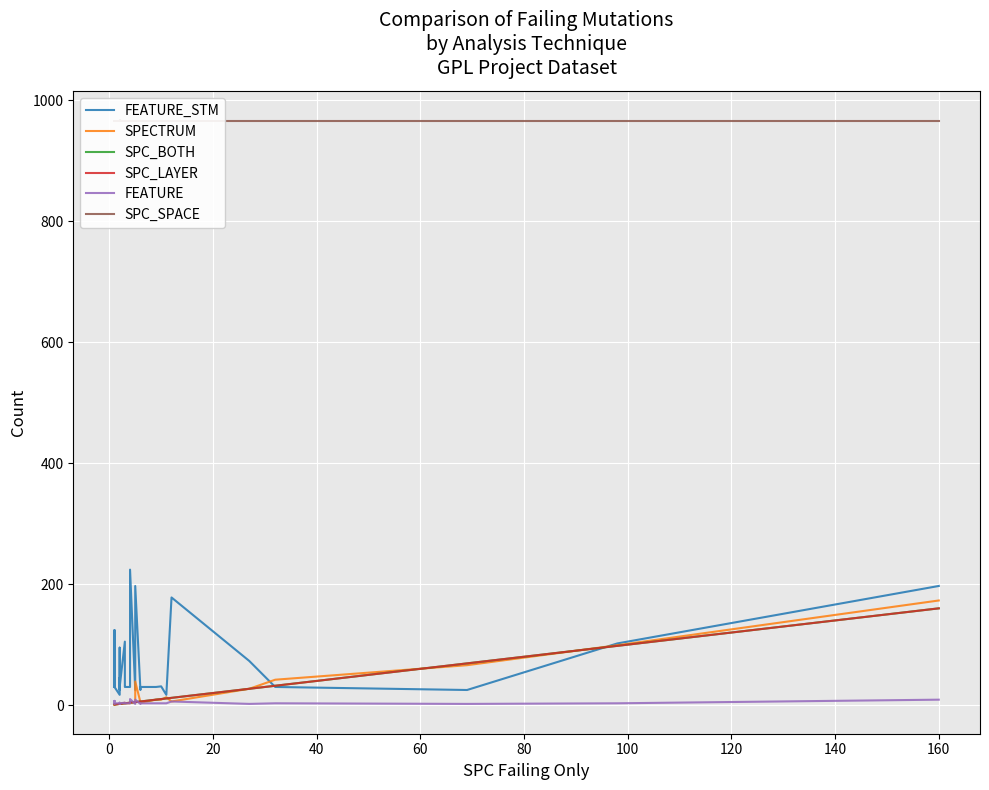

What is the label of the 20th point from the right?

20